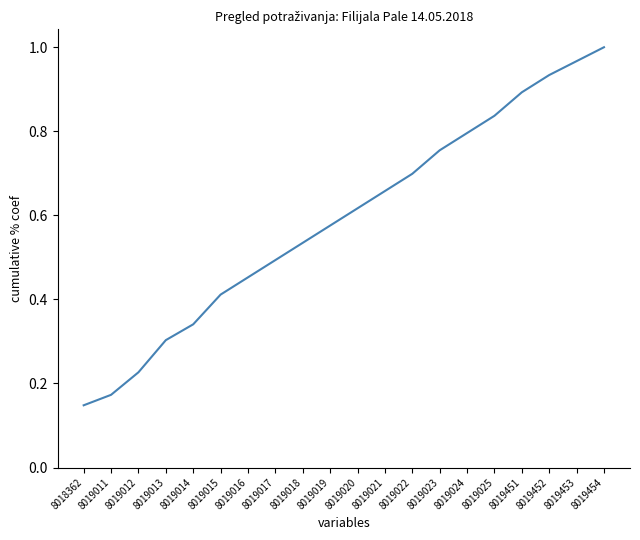

The chart shows a value of 0.3 at 8019014. True or false?

True